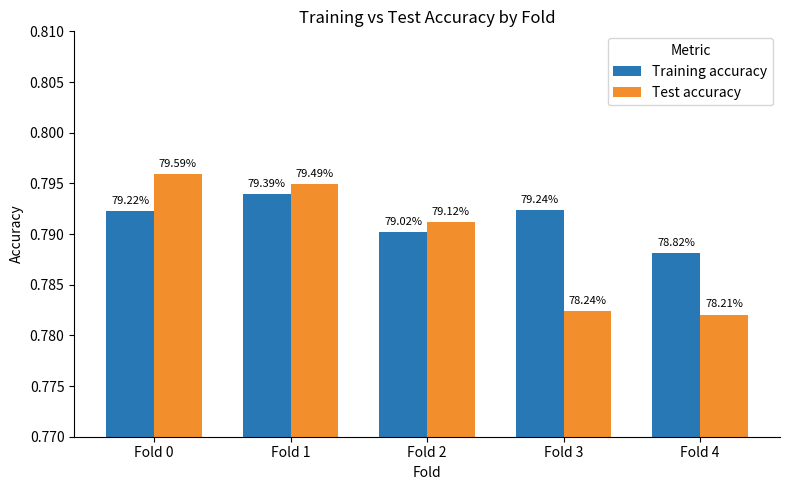

Rank the series by their maximum value, from lowest to highest.

Training accuracy, Test accuracy